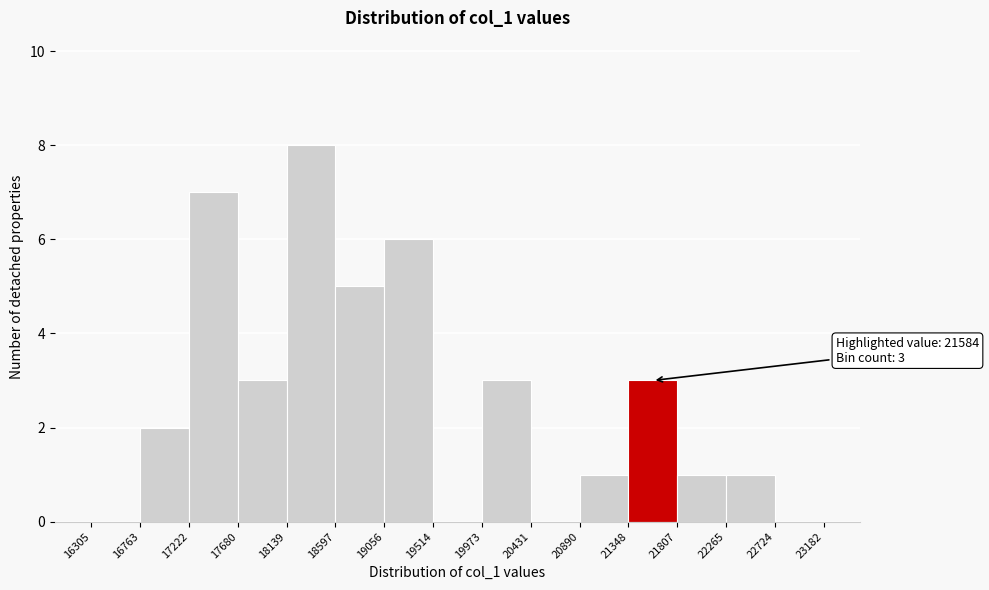

Which range on the x-axis has the tallest bar?

18139 to 18597